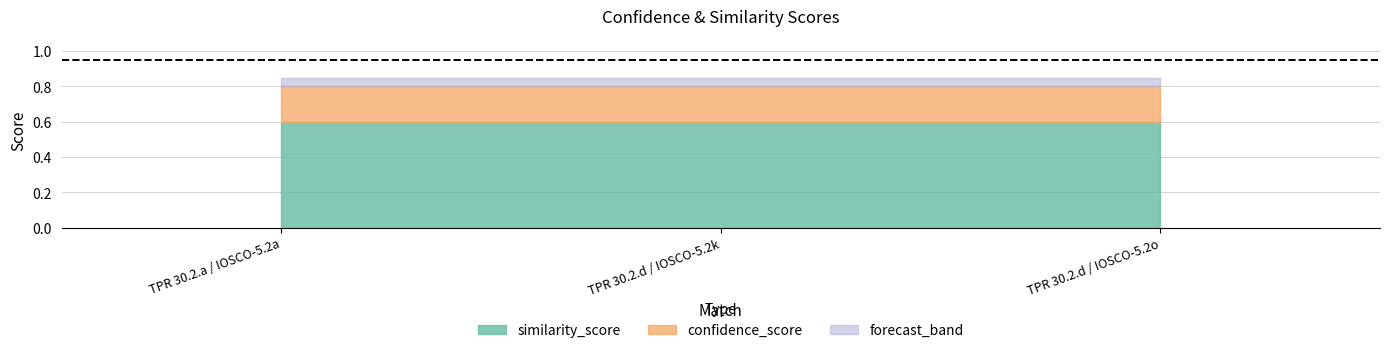

Does the chart display data point markers on the line(s)?

No